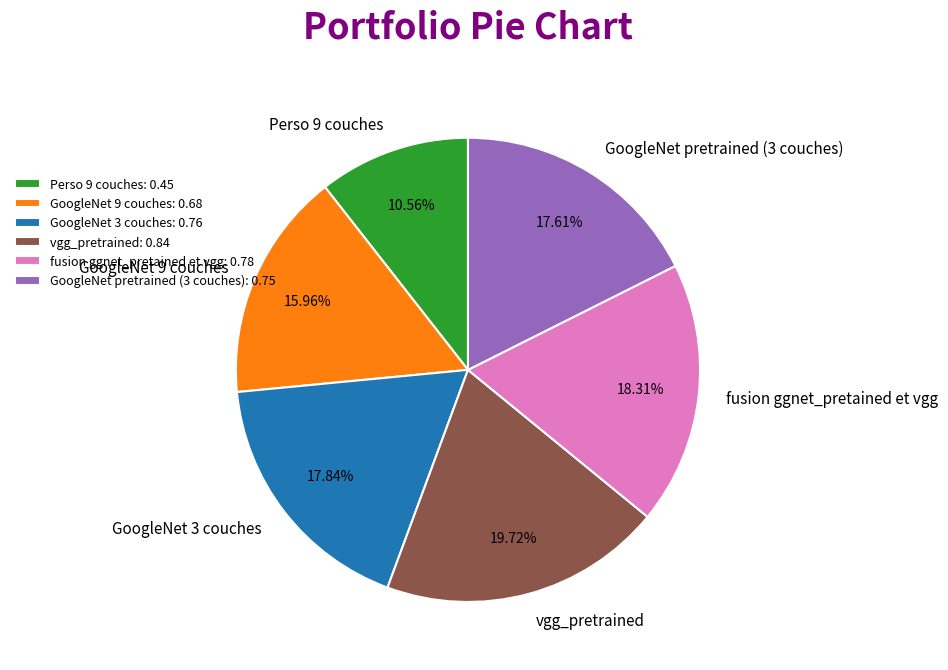

To the nearest percent, what is the difference between the largest and smallest slice percentages?

9%